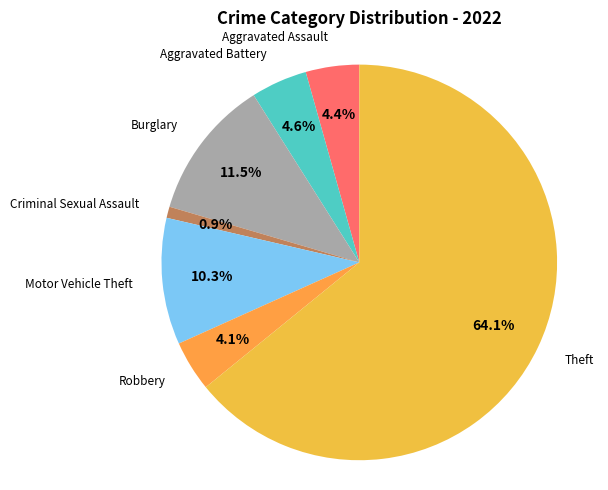

How many segments does this pie chart have?

7